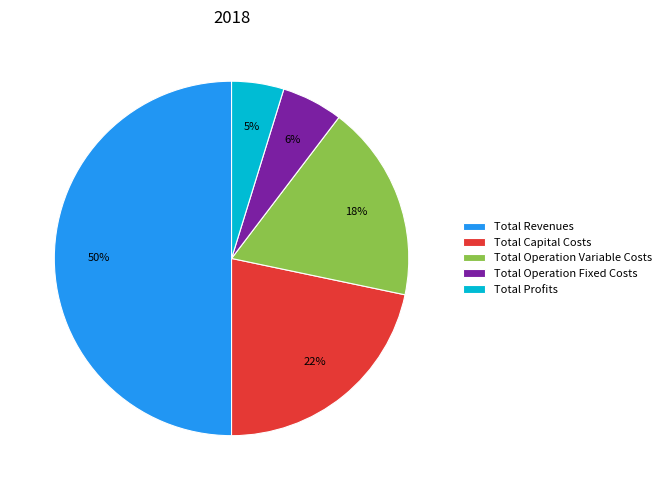

Combined, do Total Operation Fixed Costs and Total Revenues account for over 50%?

Yes